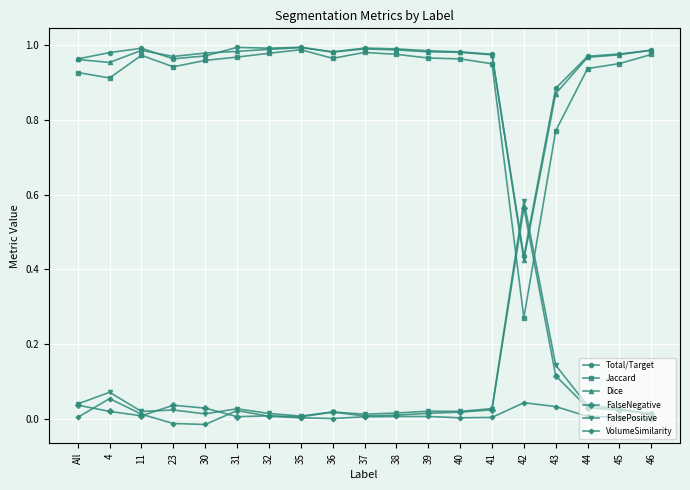

The Jaccard series shows 1.0 at 46. True or false?

True